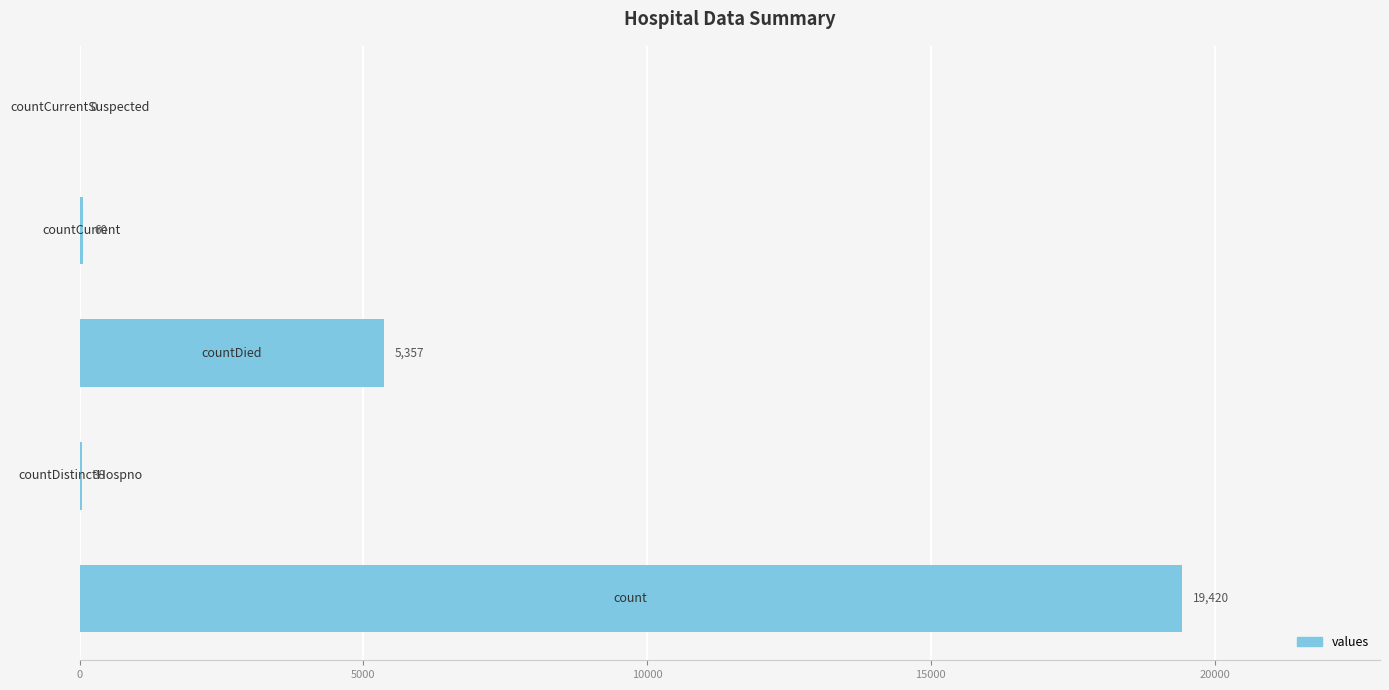

What is the maximum value shown in the chart?

19420